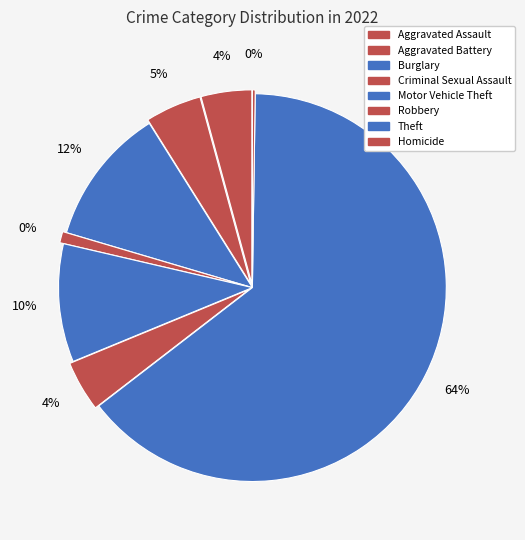

To the nearest percent, what is the average slice percentage?

12%